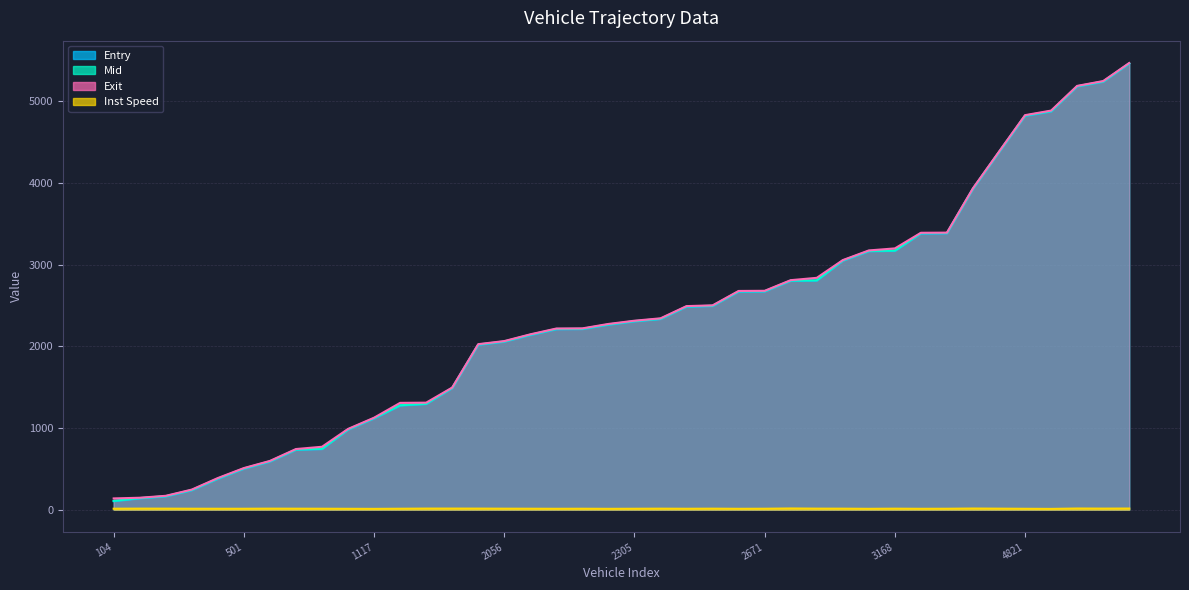

Does the chart display data point markers on the line(s)?

No